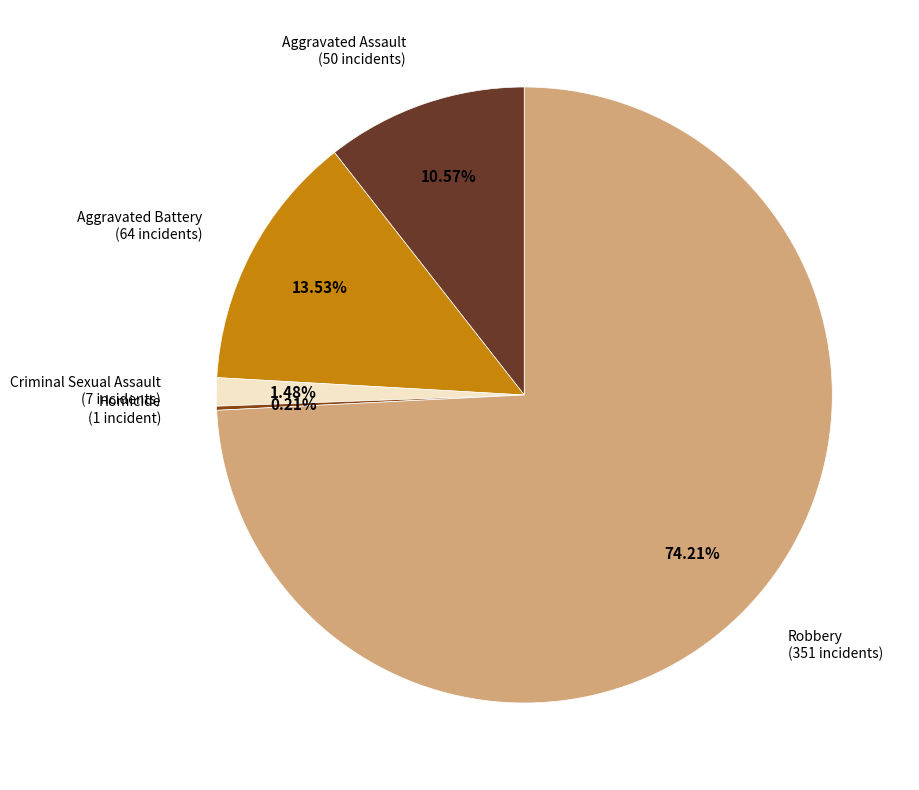

How much of the chart is everything except Aggravated Assault?

89.4%